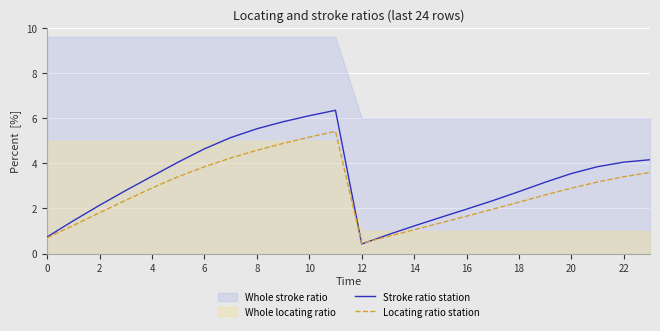

What is the maximum value for Locating ratio station?

5.4